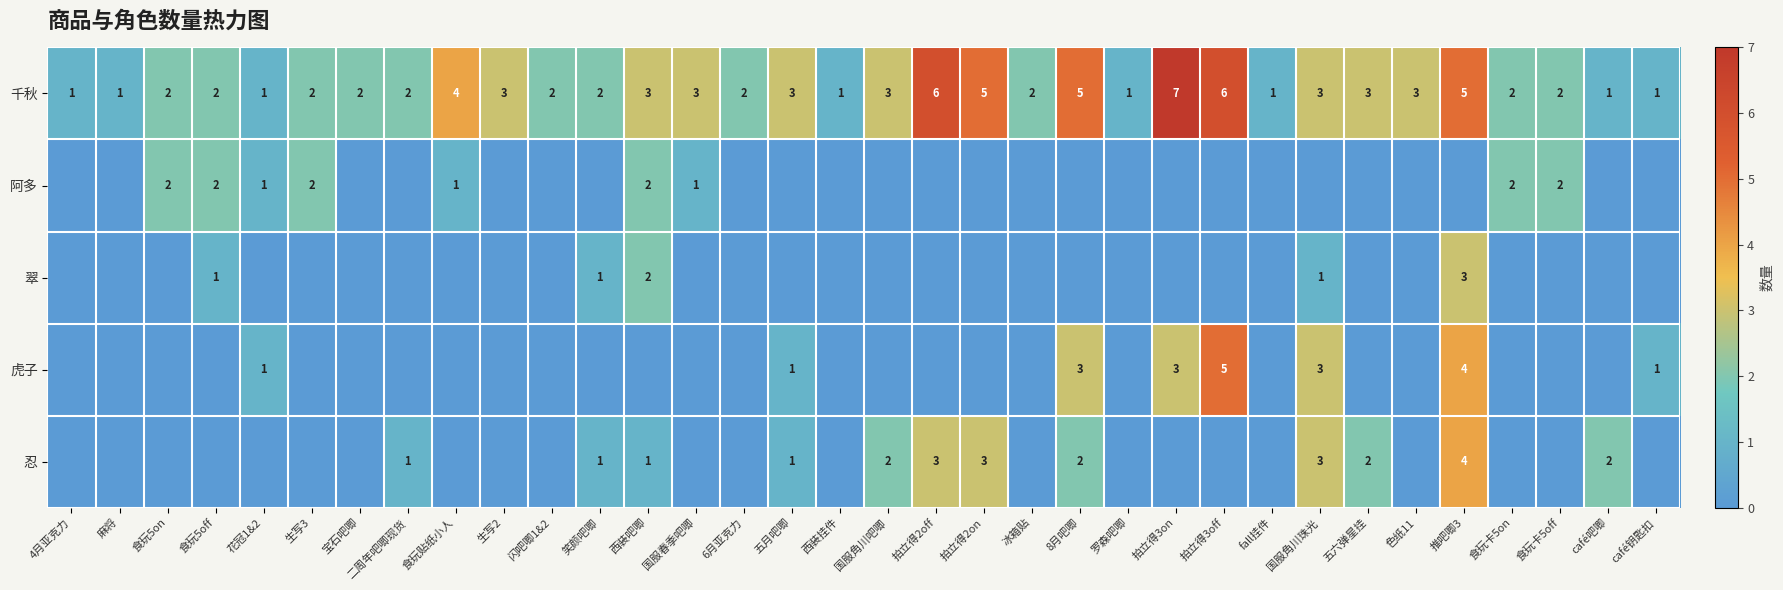

Which has a higher value, 冰箱贴 or 食玩5on?

冰箱贴